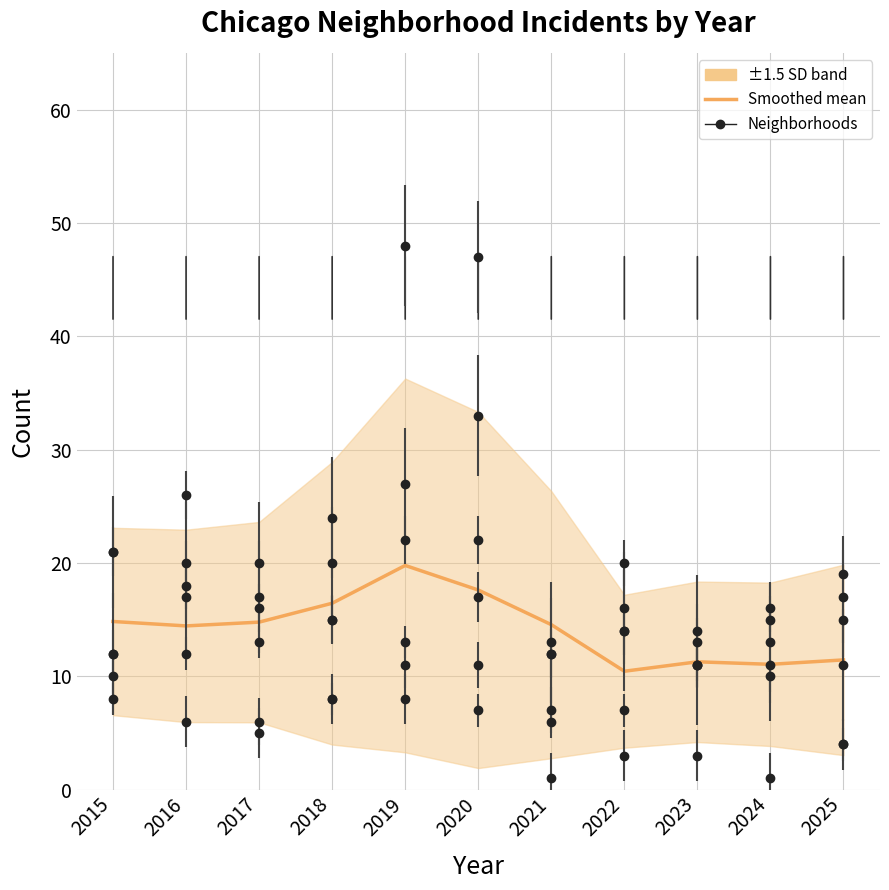

Is it true that the value at 2024 is 6.6?

False